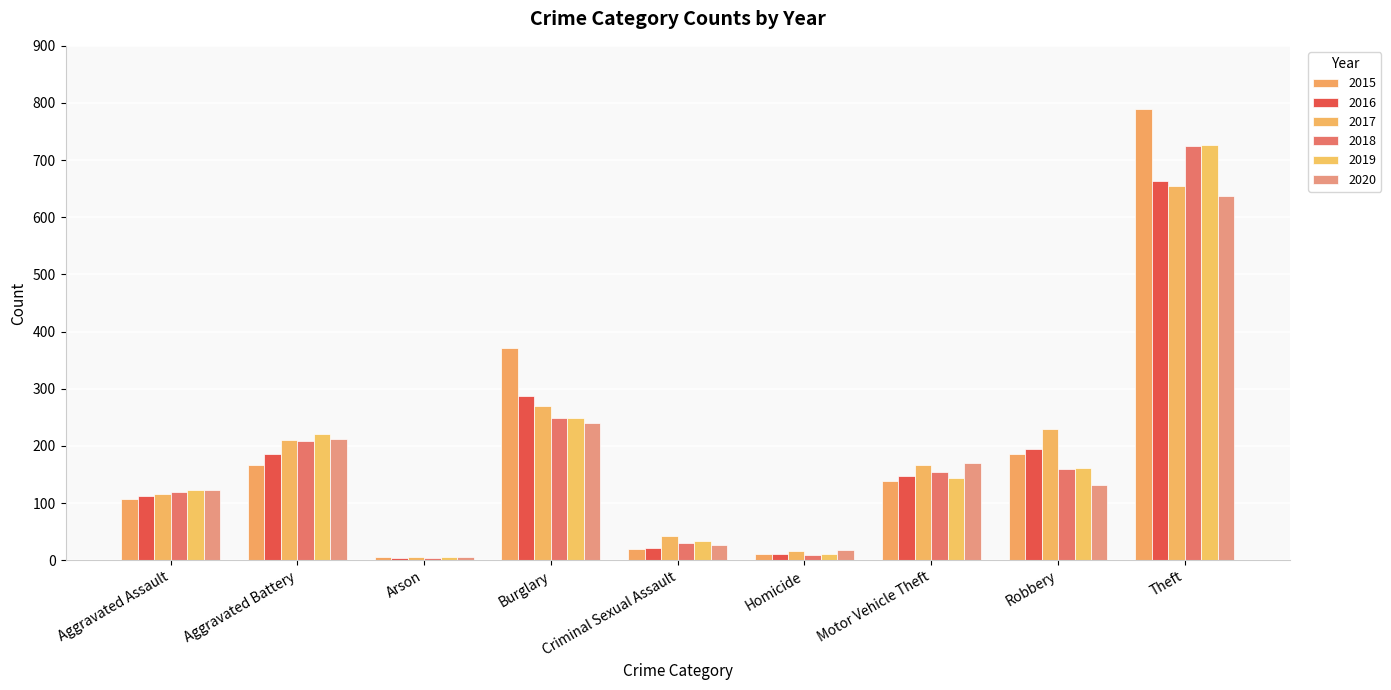

How many categories are shown in the chart?

9